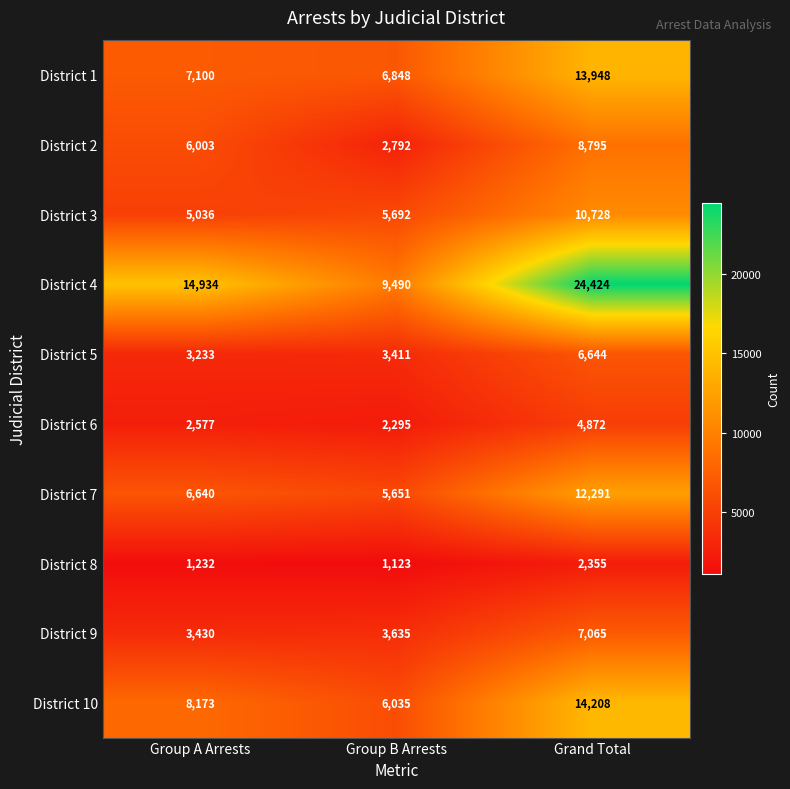

The value of District 10 at Group A Arrests is 12068. True or false?

False